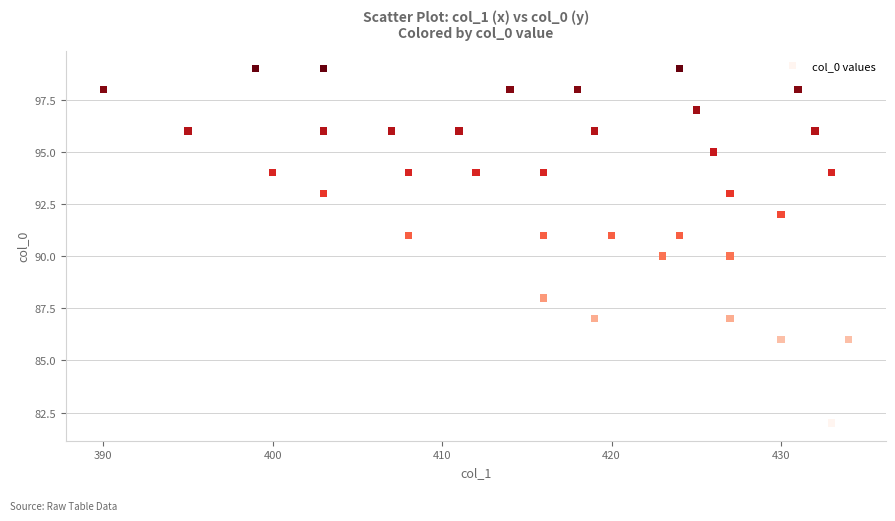

What is the range of Y values (max minus min)?

17